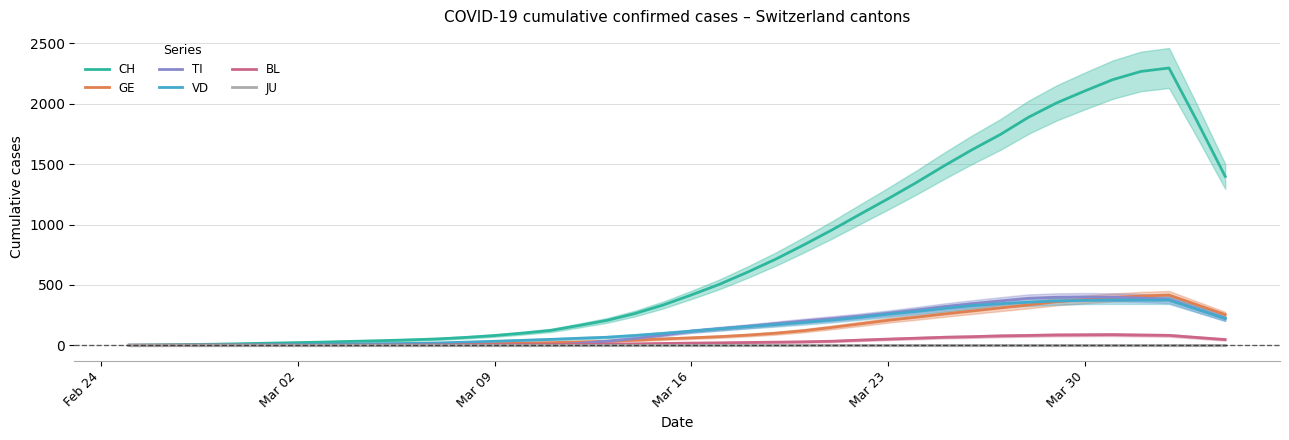

Reading left to right, extract all data points from this chart.

CH: 0.6	3.0	5.8	8.8	12.8	17.6	22.0	26.8	33.0	38.2	45.0	52.8	65.4	80.6	100.4	123.0	163.4	206.0	263.0	333.6	416.6	504.6	605.4	712.8	831.0	954.6	1084.4	1213.4	1346.6	1486.6	1620.8	1746.2	1888.8	2007.6	2106.4	2200.6	2268.4	2296.8	1856.0	1399.2
GE: 0.4	0.8	1.4	2.0	2.4	3.0	3.4	3.8	4.6	5.4	6.4	8.2	10.8	13.4	16.6	21.4	27.4	33.0	42.2	52.6	61.6	71.4	84.0	99.8	120.6	147.8	177.0	206.8	232.2	259.0	284.0	309.4	334.2	360.8	379.4	396.4	408.2	416.0	335.0	253.8
TI: 0.0	0.0	0.0	0.0	0.0	0.0	0.0	0.0	0.0	0.0	0.0	0.0	0.0	0.0	0.0	0.0	15.4	33.8	56.2	83.6	116.2	137.2	156.8	179.2	201.0	220.6	241.2	264.4	291.2	319.2	344.0	367.4	389.2	397.8	399.8	397.6	391.2	380.8	300.6	221.4
VD: 0.0	0.8	1.6	2.4	3.6	5.2	6.6	8.6	10.8	12.8	15.6	19.2	26.0	33.2	41.0	48.8	58.0	66.4	81.4	98.4	116.8	135.8	154.2	171.2	189.4	208.4	231.2	257.2	279.8	305.0	328.4	345.0	356.4	367.0	372.2	374.0	373.8	373.2	297.8	221.2
BL: 0.0	0.0	0.2	0.4	0.6	0.8	1.0	1.0	1.6	2.2	2.8	3.4	4.2	4.0	5.0	6.6	7.4	8.8	11.6	15.0	18.0	20.2	23.2	25.8	28.6	33.4	42.8	51.0	58.6	66.4	71.2	77.8	81.4	85.4	86.8	88.0	84.6	82.0	64.4	47.2
JU: 0.0	0.0	0.0	0.0	0.0	0.0	0.0	0.0	0.0	0.0	0.0	0.0	0.0	0.0	0.0	0.0	0.0	0.0	0.0	0.0	0.0	0.0	0.0	0.0	0.0	0.0	0.0	0.0	0.0	0.0	0.0	0.0	0.0	0.0	0.0	0.0	0.0	0.0	0.0	0.0